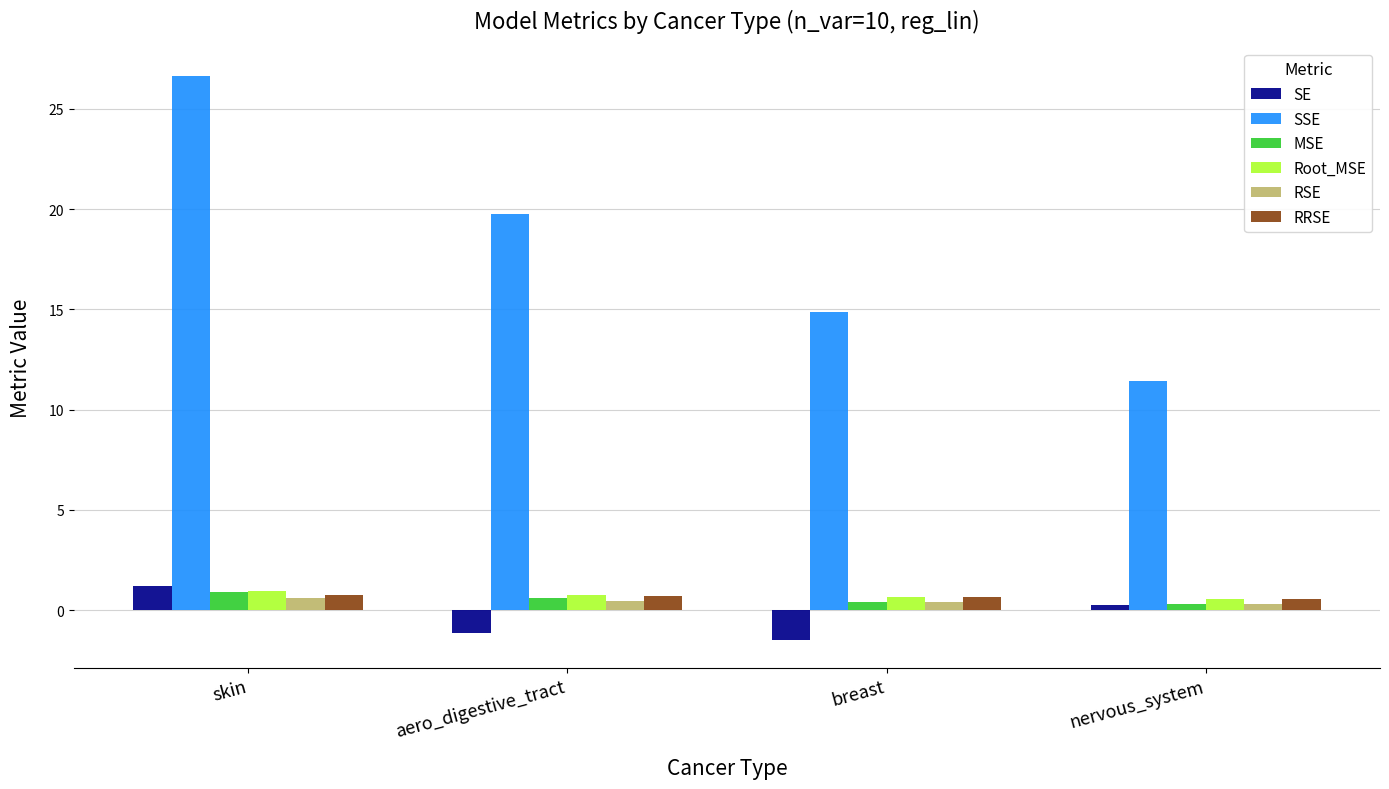

How many groups of bars are there?

4